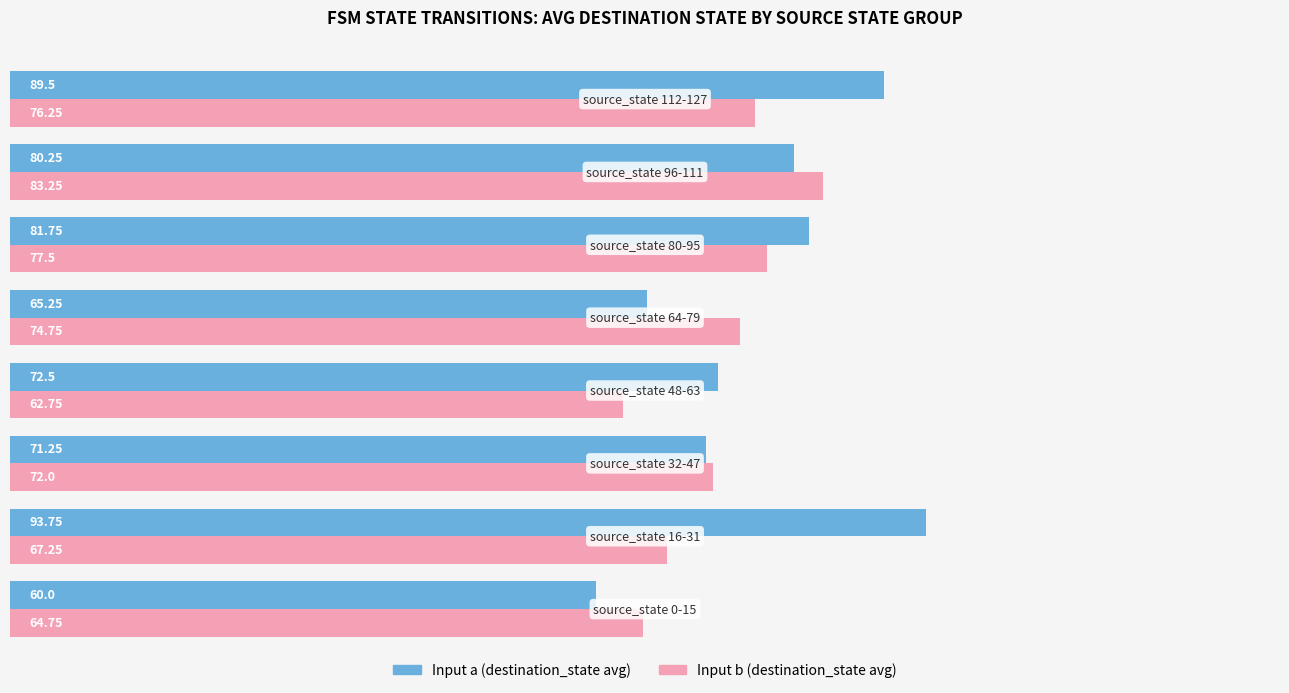

Which series has the largest range (max minus min)?

Input a (destination_state avg)